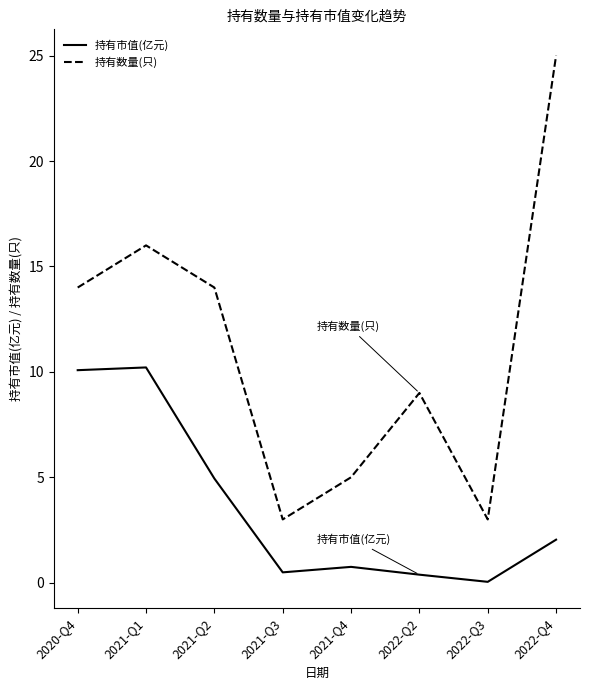

What position from the right is 2021-Q4?

4